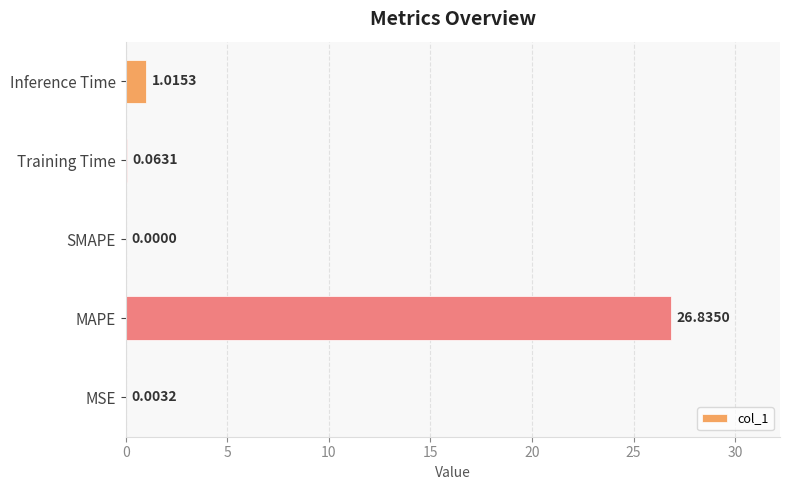

Are the bars grouped side by side (vs. stacked)?

No